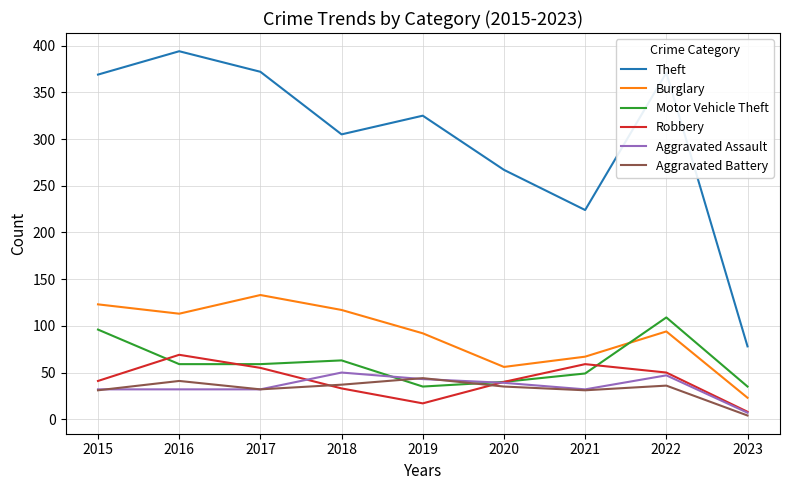

How many lines are shown in the chart?

6